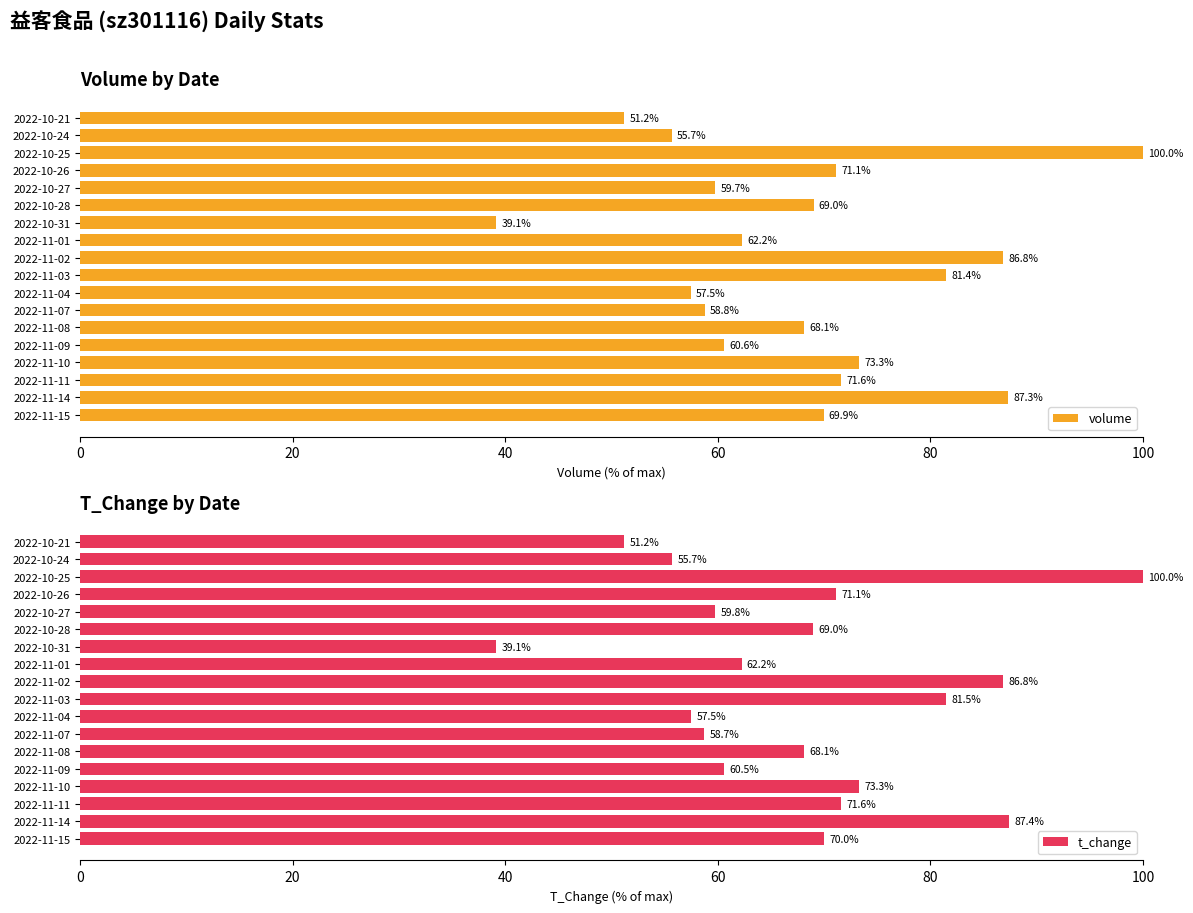

At how many categories does at least one series exceed 92?

1